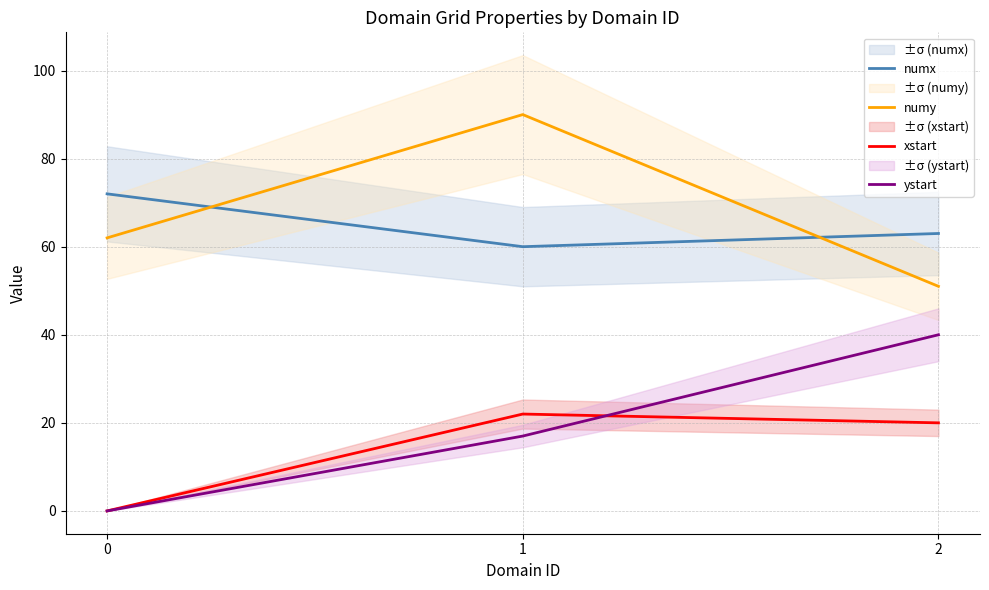

Reading left to right, transcribe all the data shown in this chart.

numx: 0=72	1=60	2=63
numy: 0=62	1=90	2=51
xstart: 0=0	1=22	2=20
ystart: 0=0	1=17	2=40